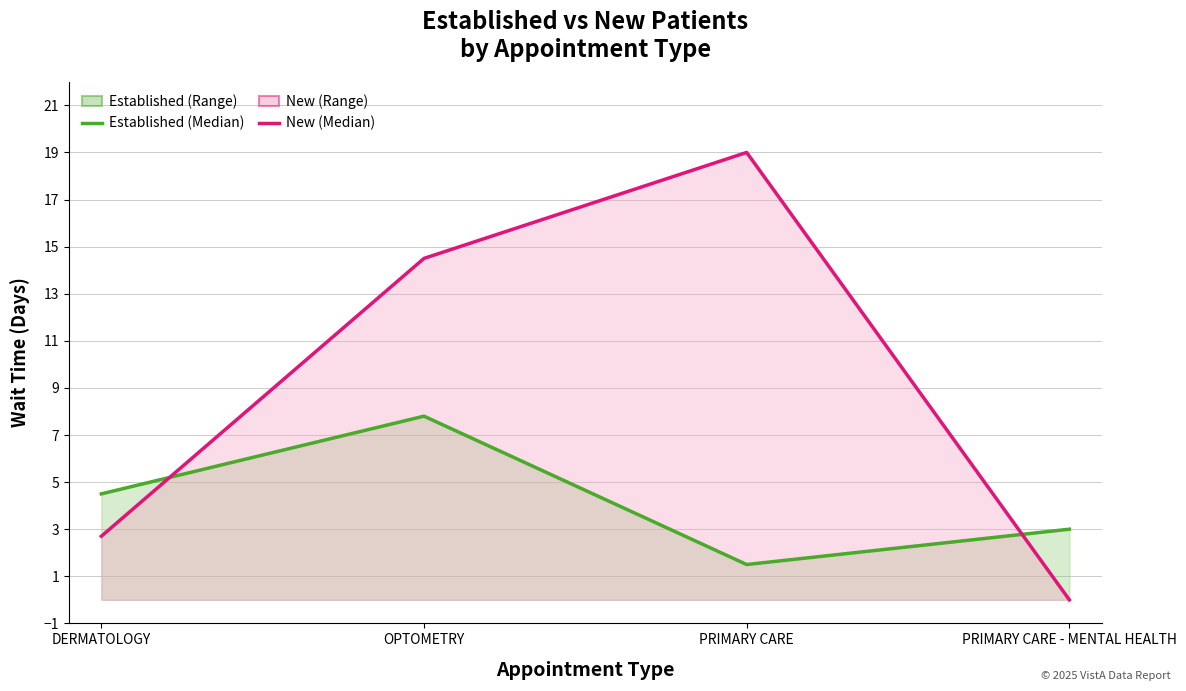

At how many categories does at least one series exceed 8?

2